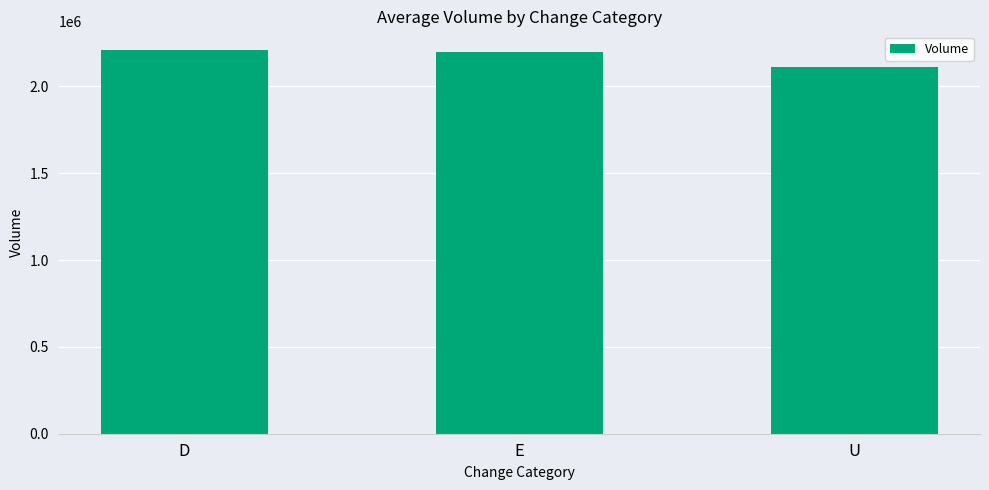

Count the number of categories in the chart.

3